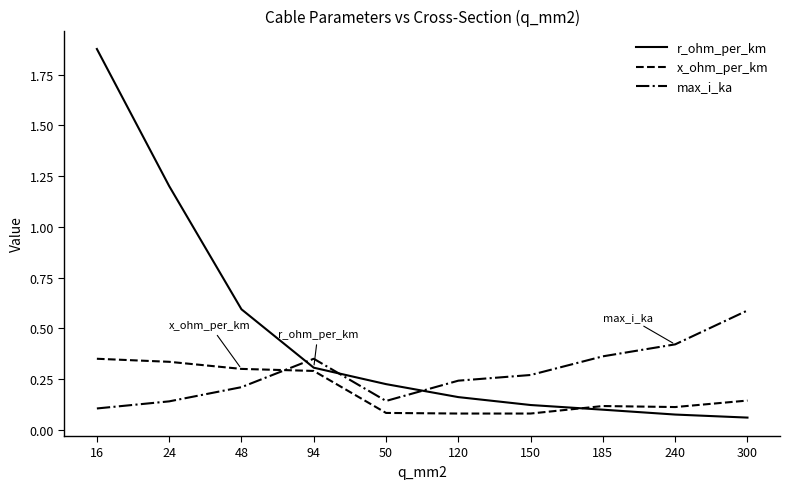

True or false: max_i_ka has a value of 0.3 at 150.

True